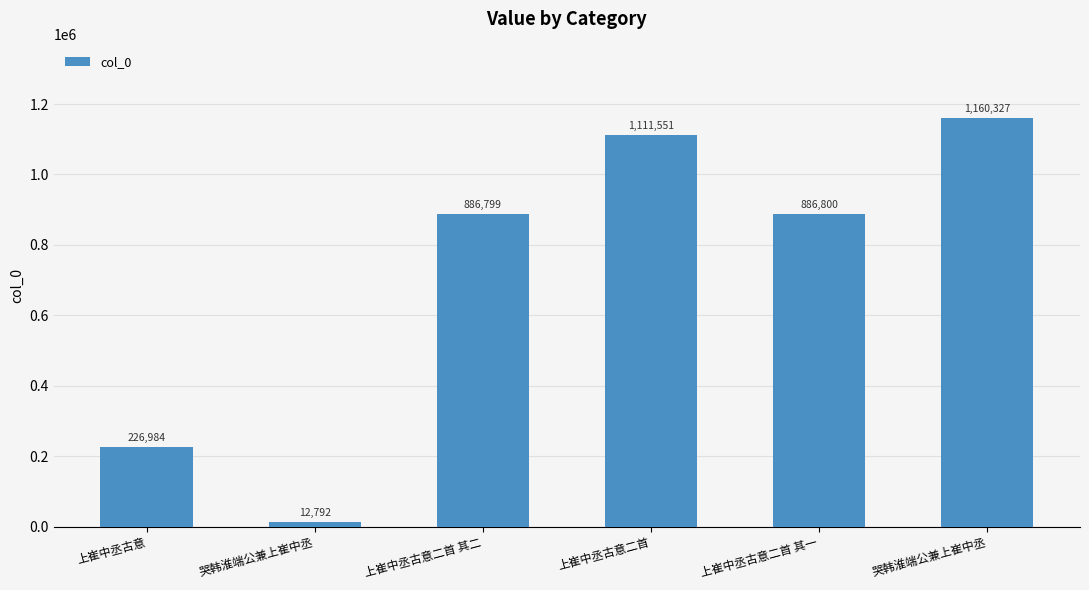

Rank the categories by value from lowest to highest.

哭韩淮端公兼上崔中丞, 上崔中丞古意, 上崔中丞古意二首 其二, 上崔中丞古意二首 其一, 上崔中丞古意二首, 哭韩淮端公兼上崔中丞